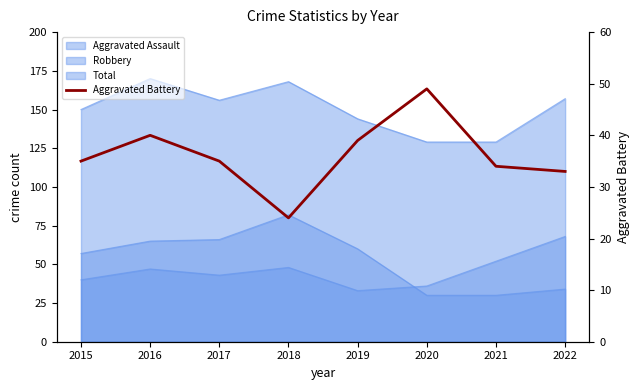

Which category has the lowest value across all series?

2018